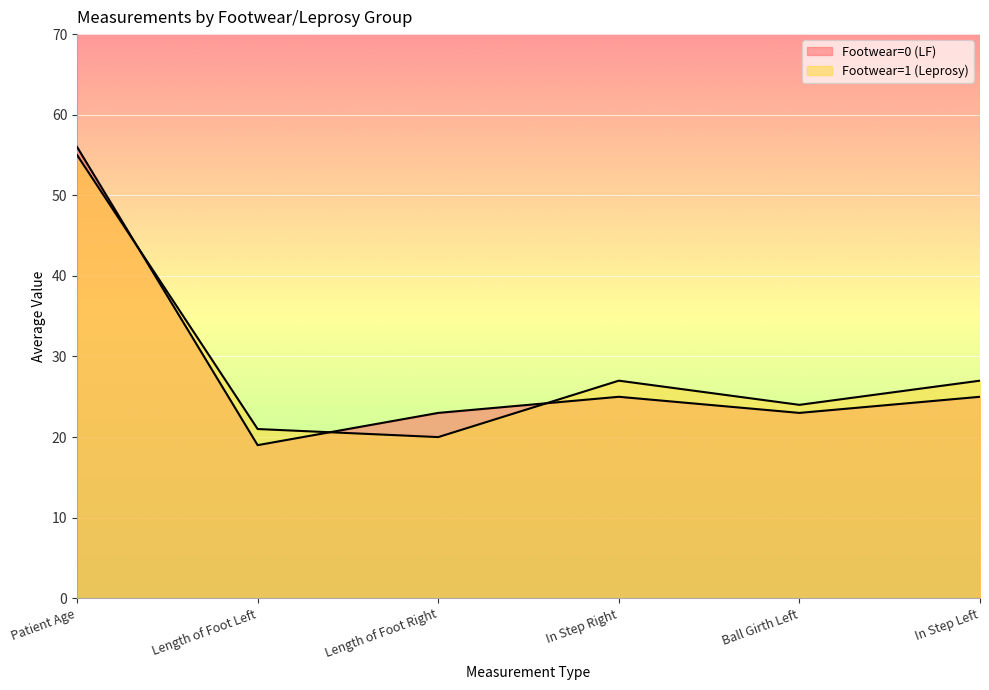

True or false: Footwear=1 (Leprosy) has a value of 27 at In Step Right.

True